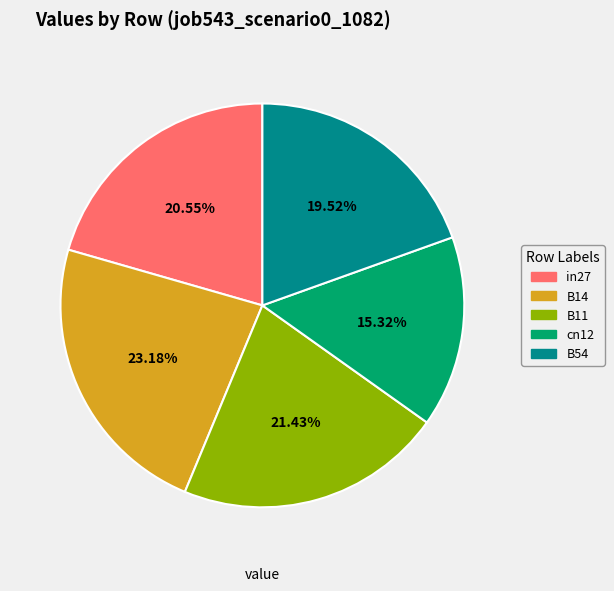

Is there a majority slice in this chart?

No